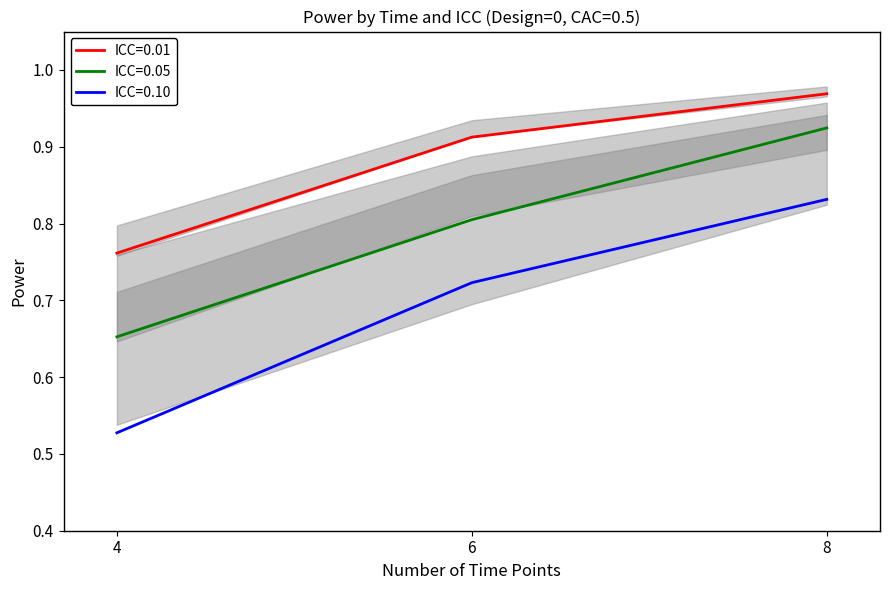

Between 4 and 8, which series saw the biggest shift?

ICC=0.10